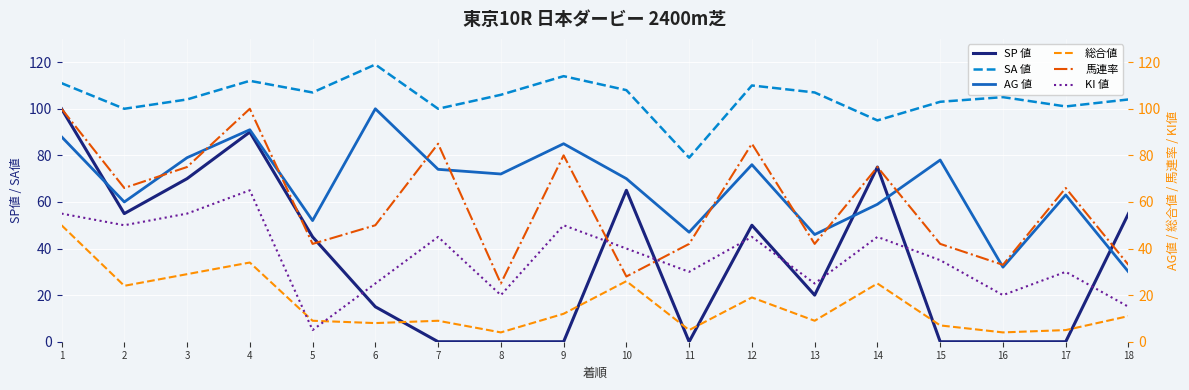

True or false: AG 値 has more than 2 points higher than both neighbors.

True